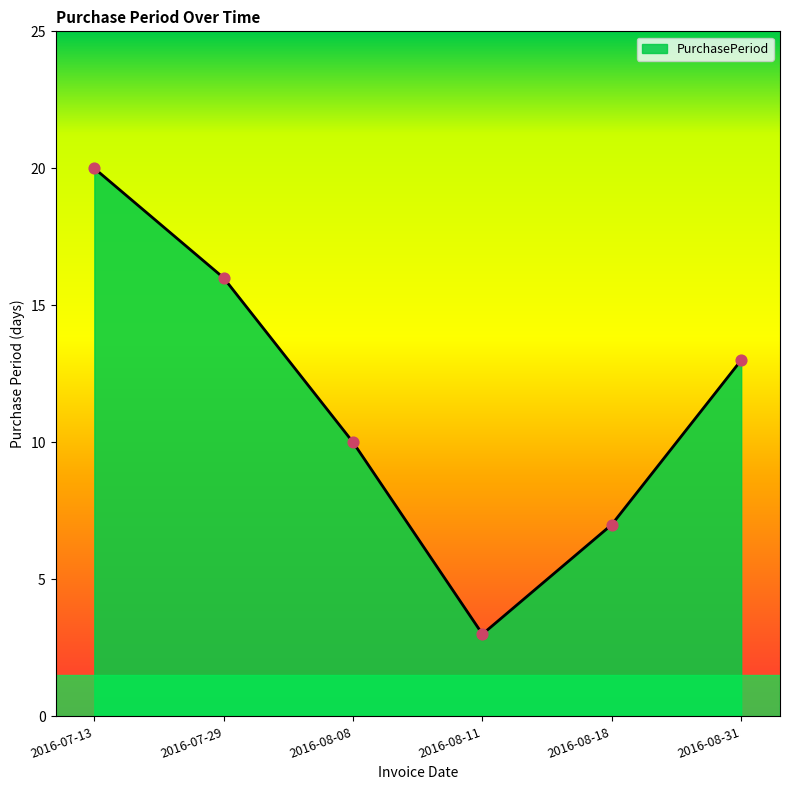

What is the ratio of the value at 2016-07-29 to the value at 2016-08-08?

1.6